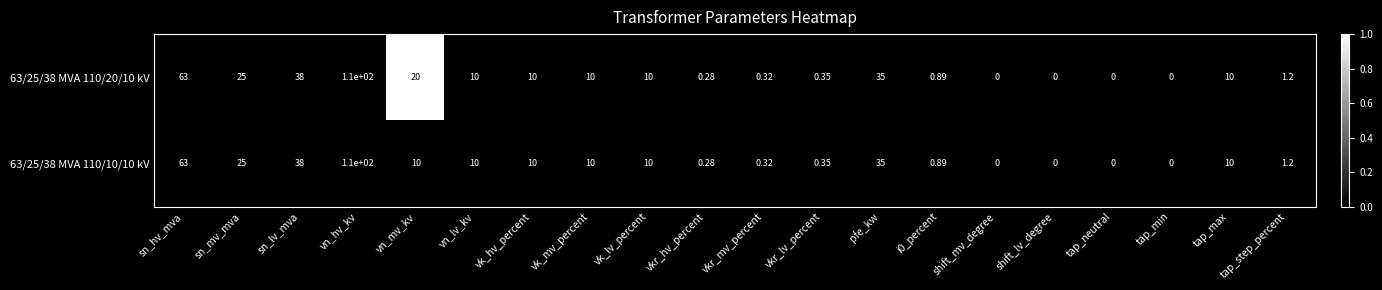

At which category is the sum across all series the highest?

vn_hv_kv